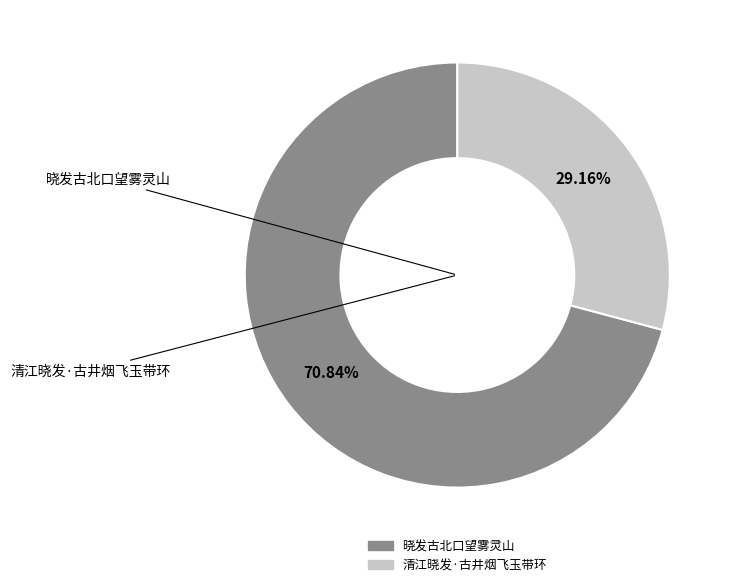

To the nearest percent, what percentage of the pie is 清江晓发·古井烟飞玉带环?

29%